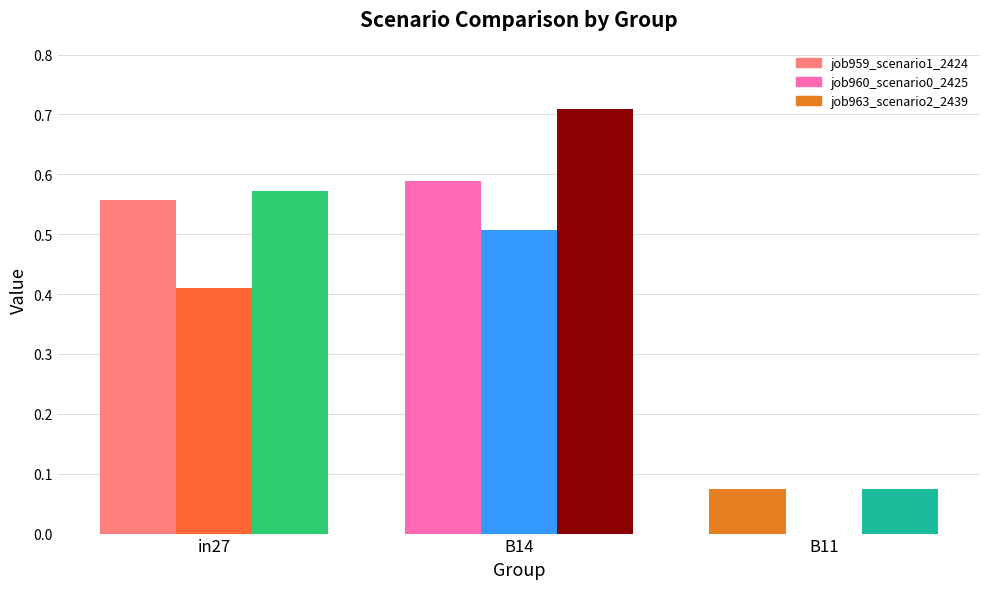

Which series has the largest total across all categories?

job963_scenario2_2439